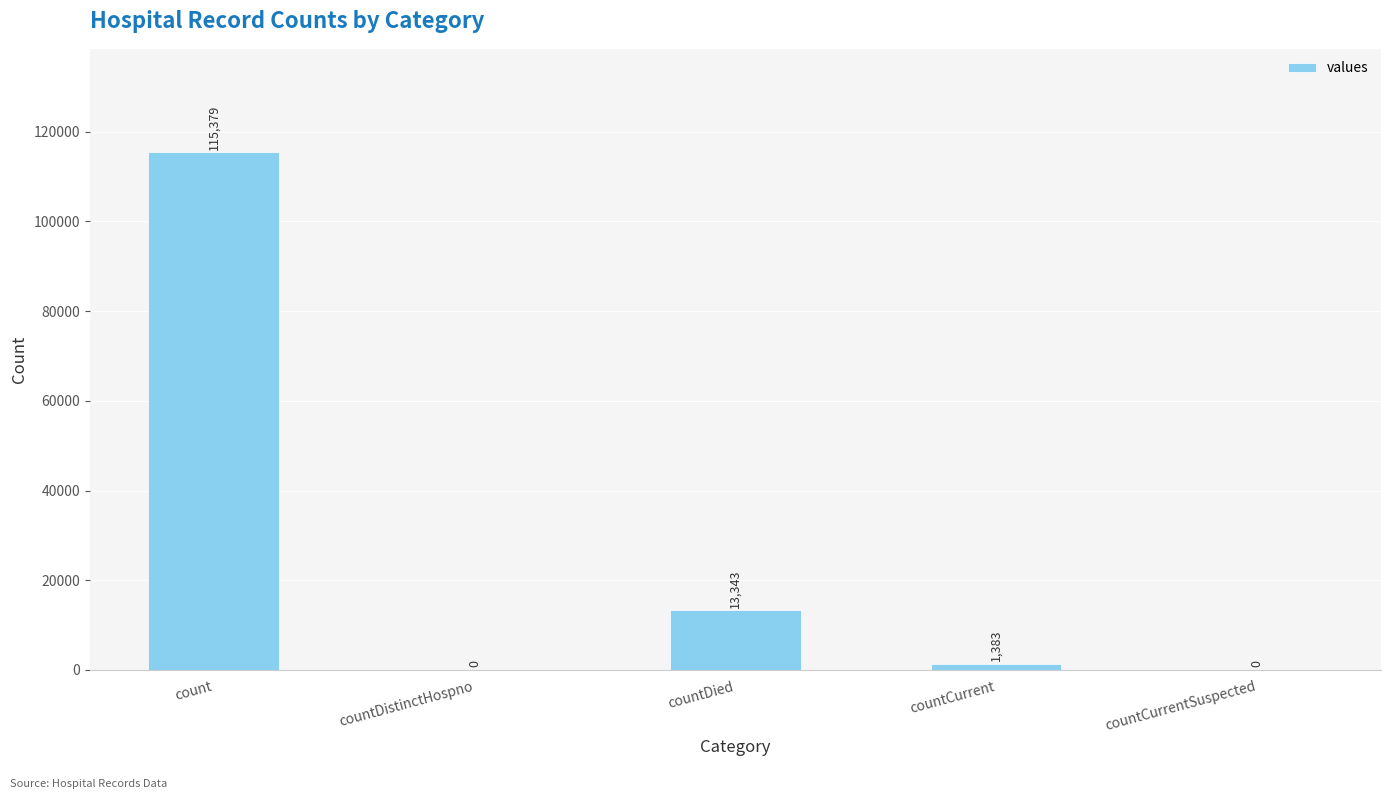

How many data points does each series have?

5